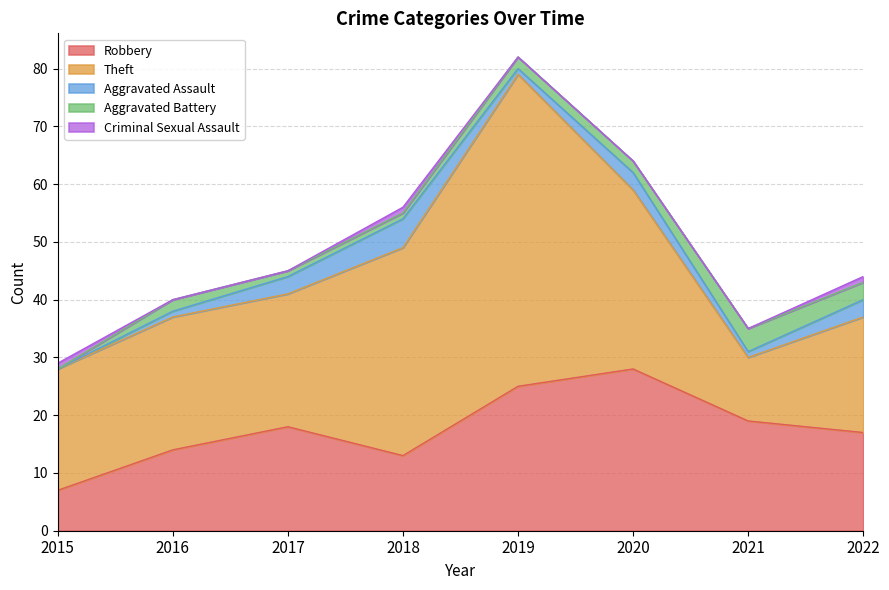

What are all the series names shown in the legend?

Robbery, Theft, Aggravated Assault, Aggravated Battery, Criminal Sexual Assault